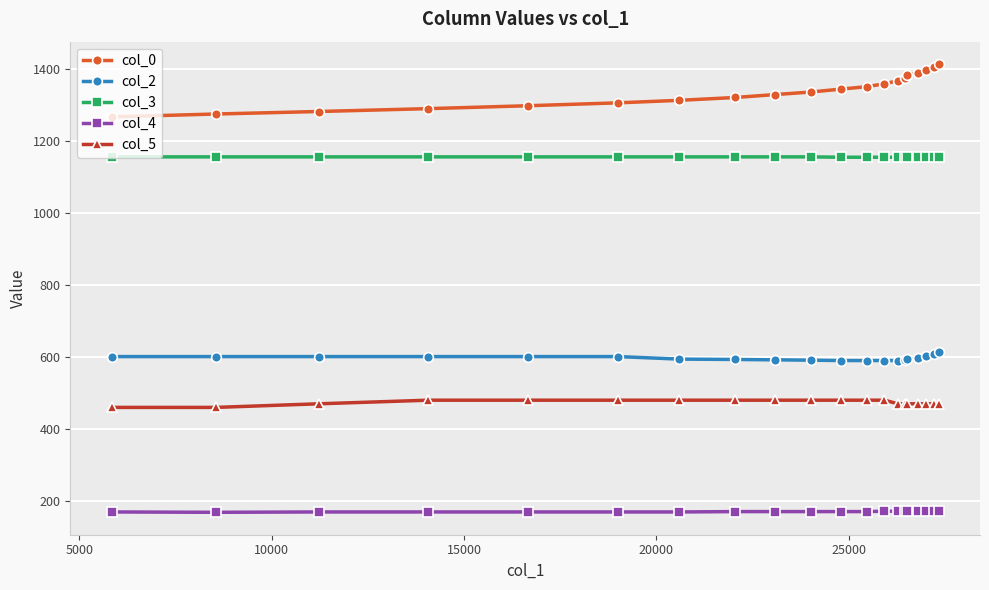

What is the value of the col_0 point at the 10th from the left?

1334.8